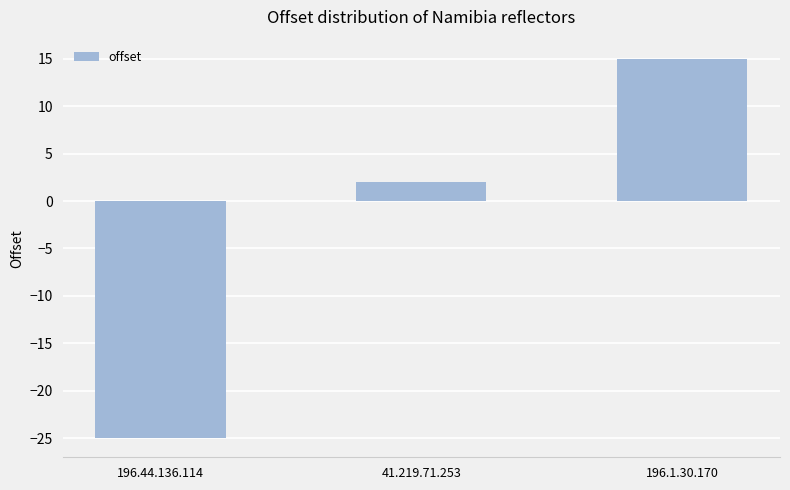

What is the label of the 2nd bar from the right?

41.219.71.253